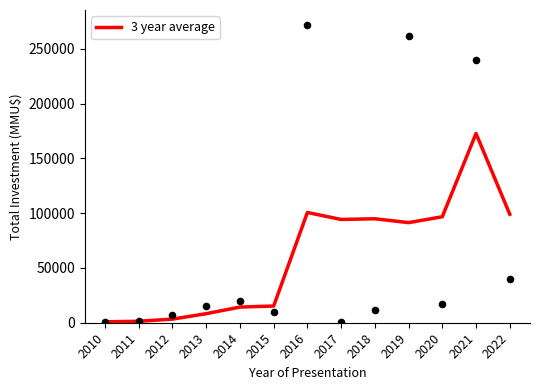

What is the change in value from 2010 to 2011?

+521.5